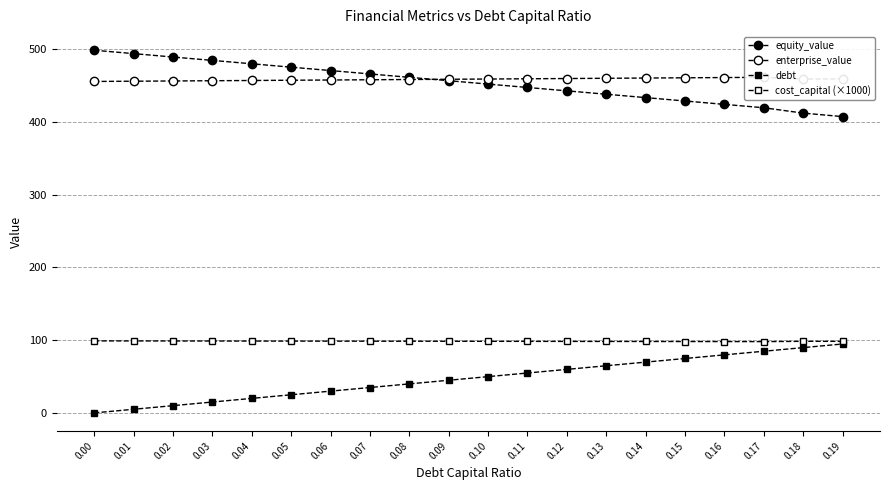

What is the difference between the highest and lowest values at 0.05?

450.3